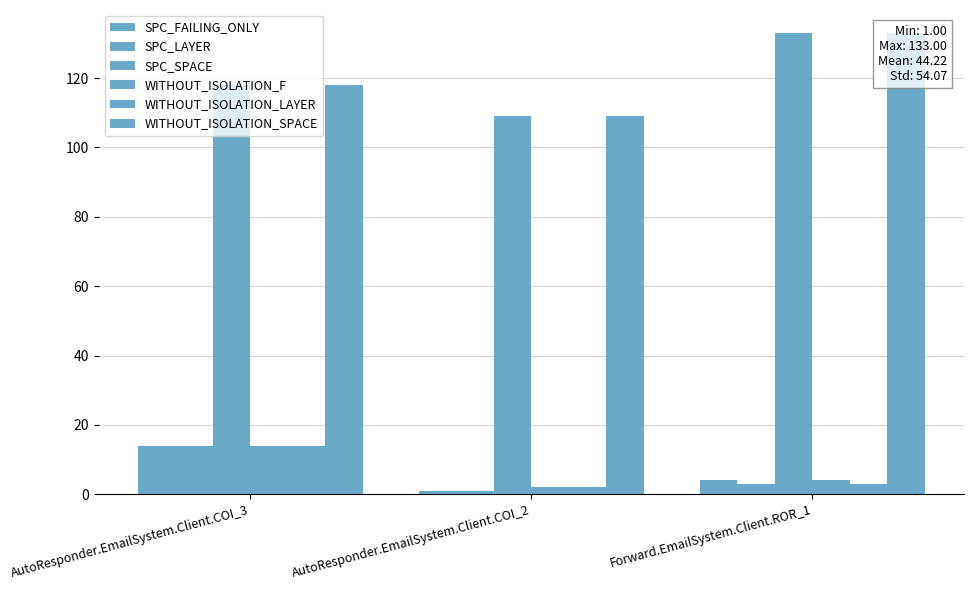

What is the difference between the maximum and minimum values in the WITHOUT_ISOLATION_F series?

12